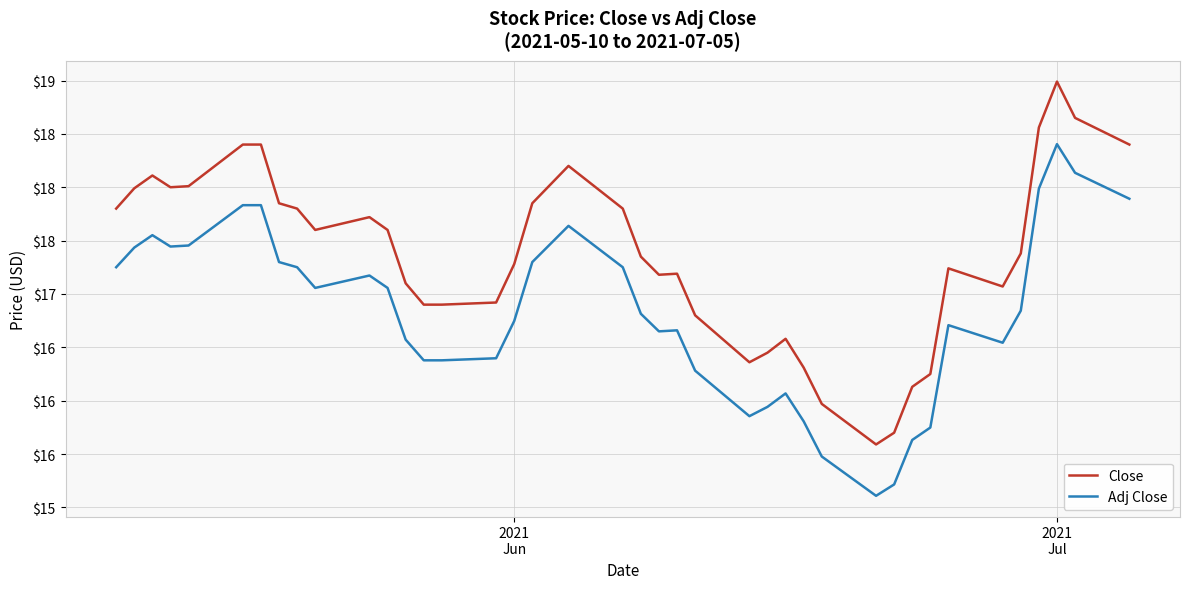

Does the chart display data point markers on the line(s)?

No